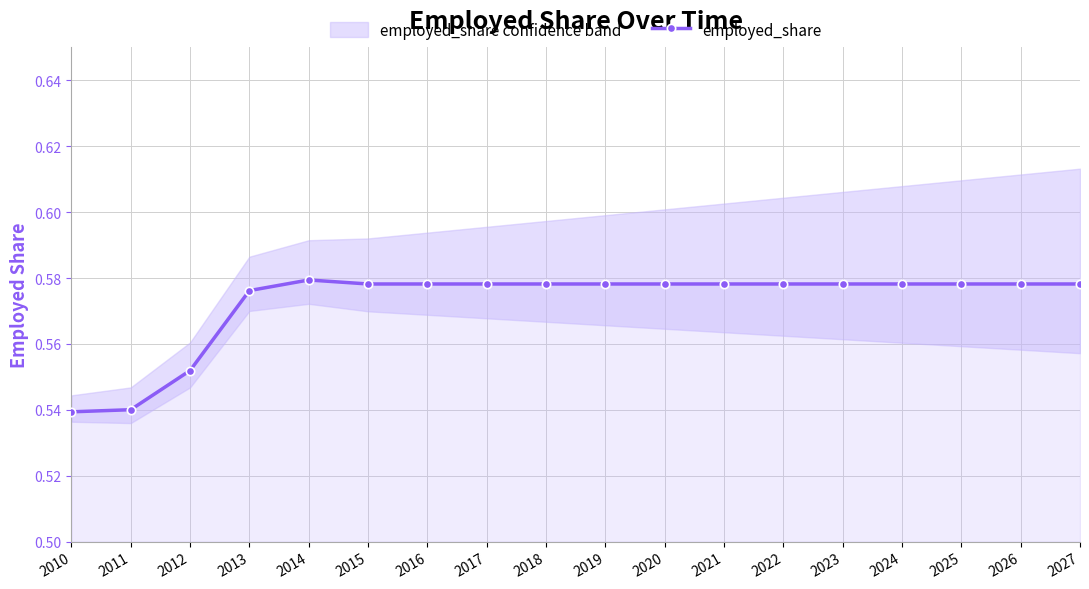

True or false: the data has more than 0 interior local peaks.

True